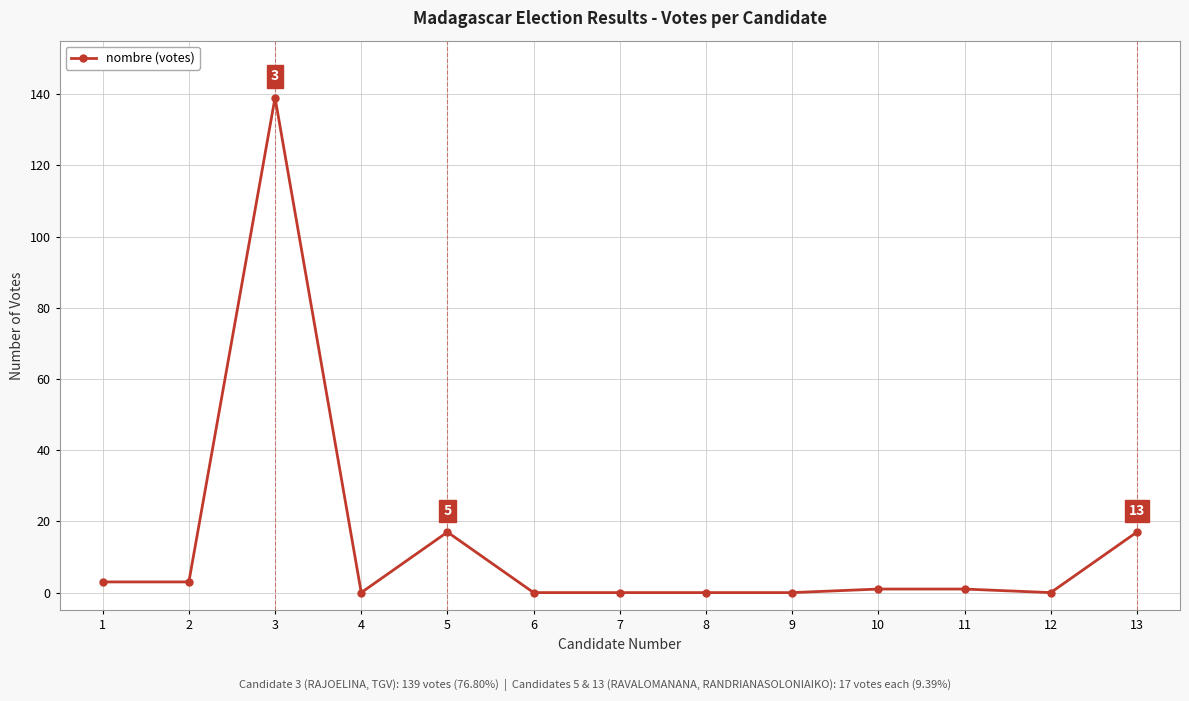

Reading right to left, list all the values displayed in this chart.

17	0	1	1	0	0	0	0	17	0	139	3	3